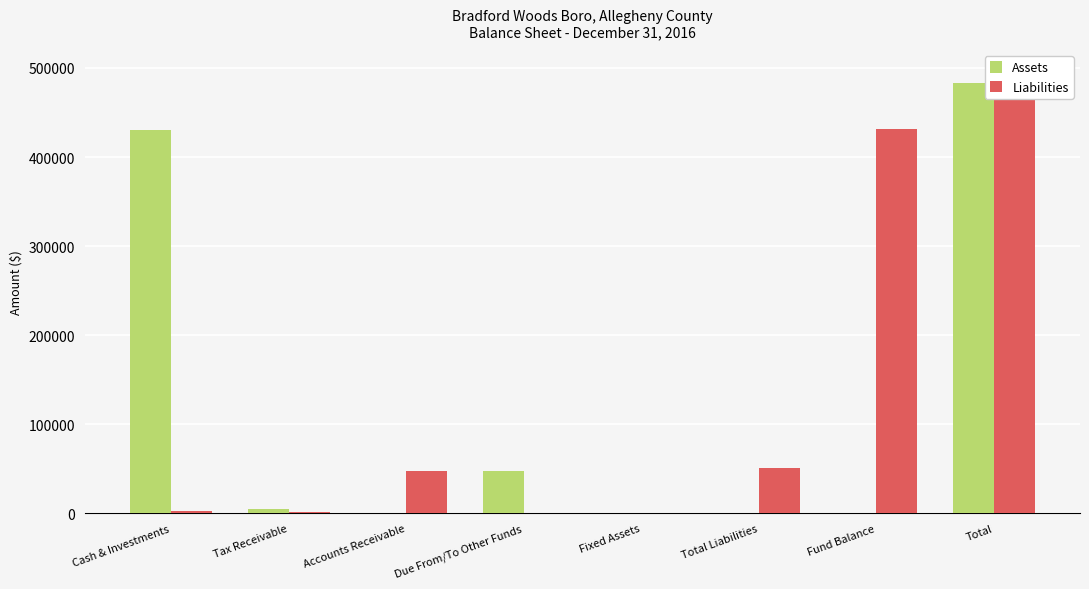

List the labels in order of Liabilities value, smallest first.

Due From/To Other Funds, Fixed Assets, Tax Receivable, Cash & Investments, Accounts Receivable, Total Liabilities, Fund Balance, Total